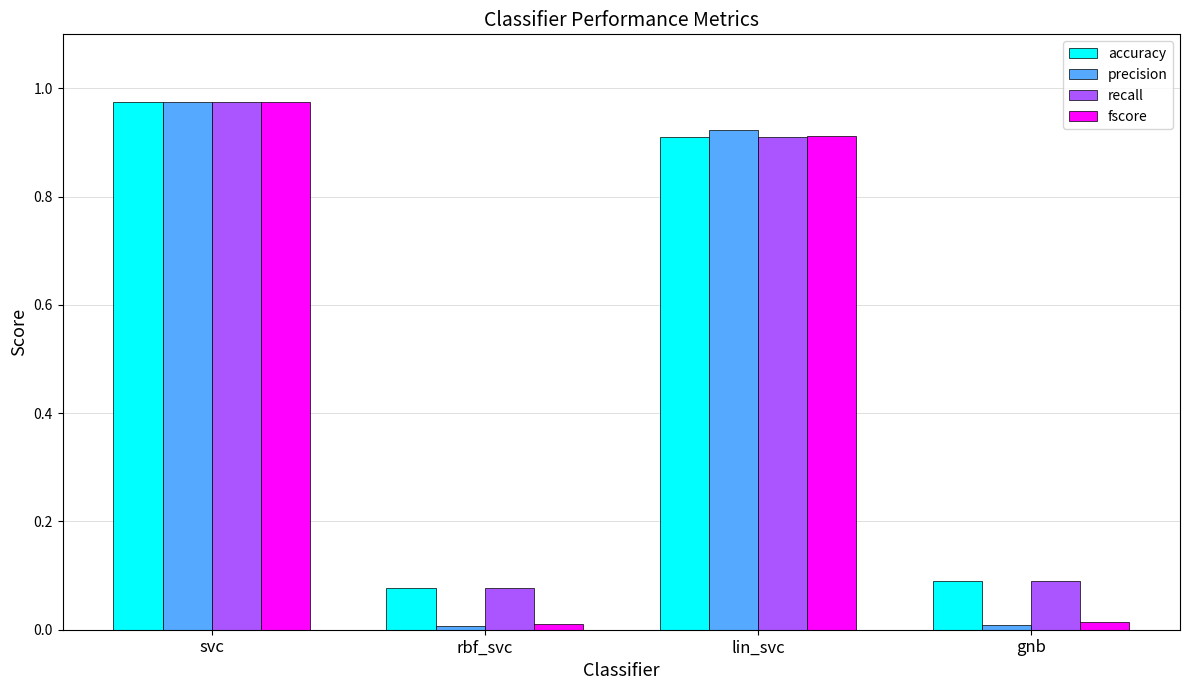

Are the bars horizontal?

No